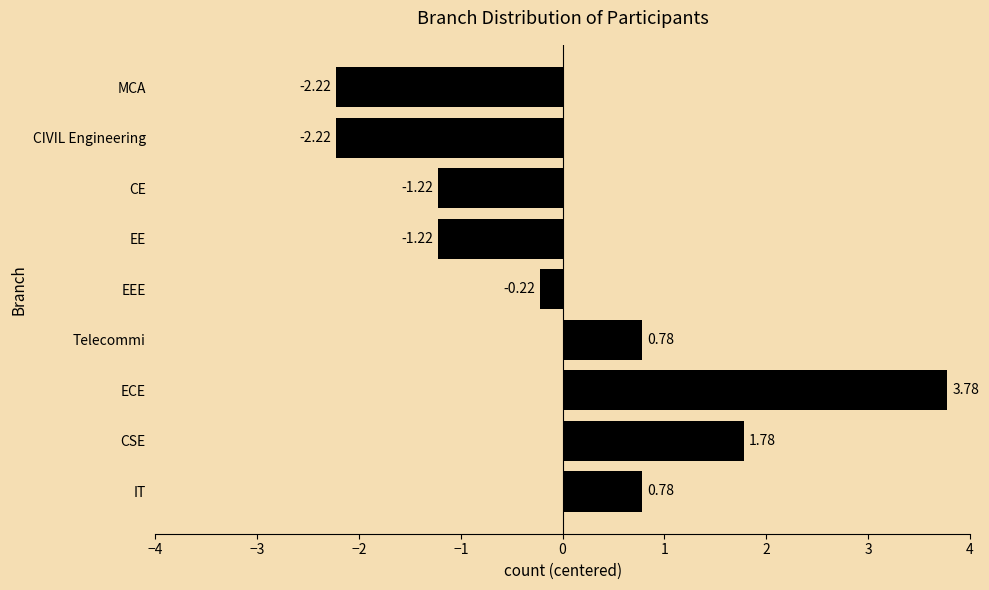

Which label corresponds to the largest value in the chart?

ECE